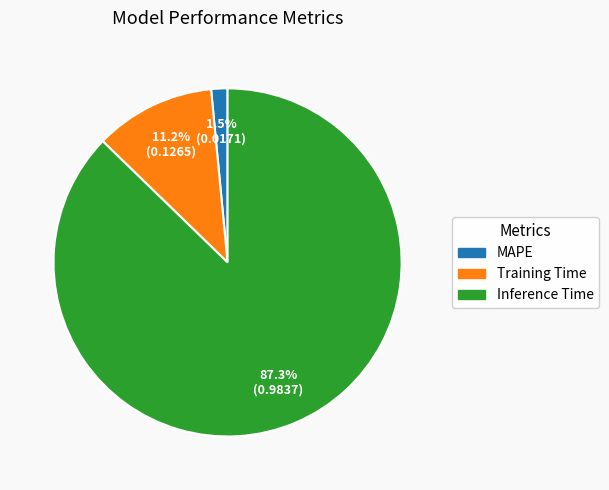

Is there any slice that represents more than half of the pie?

Yes